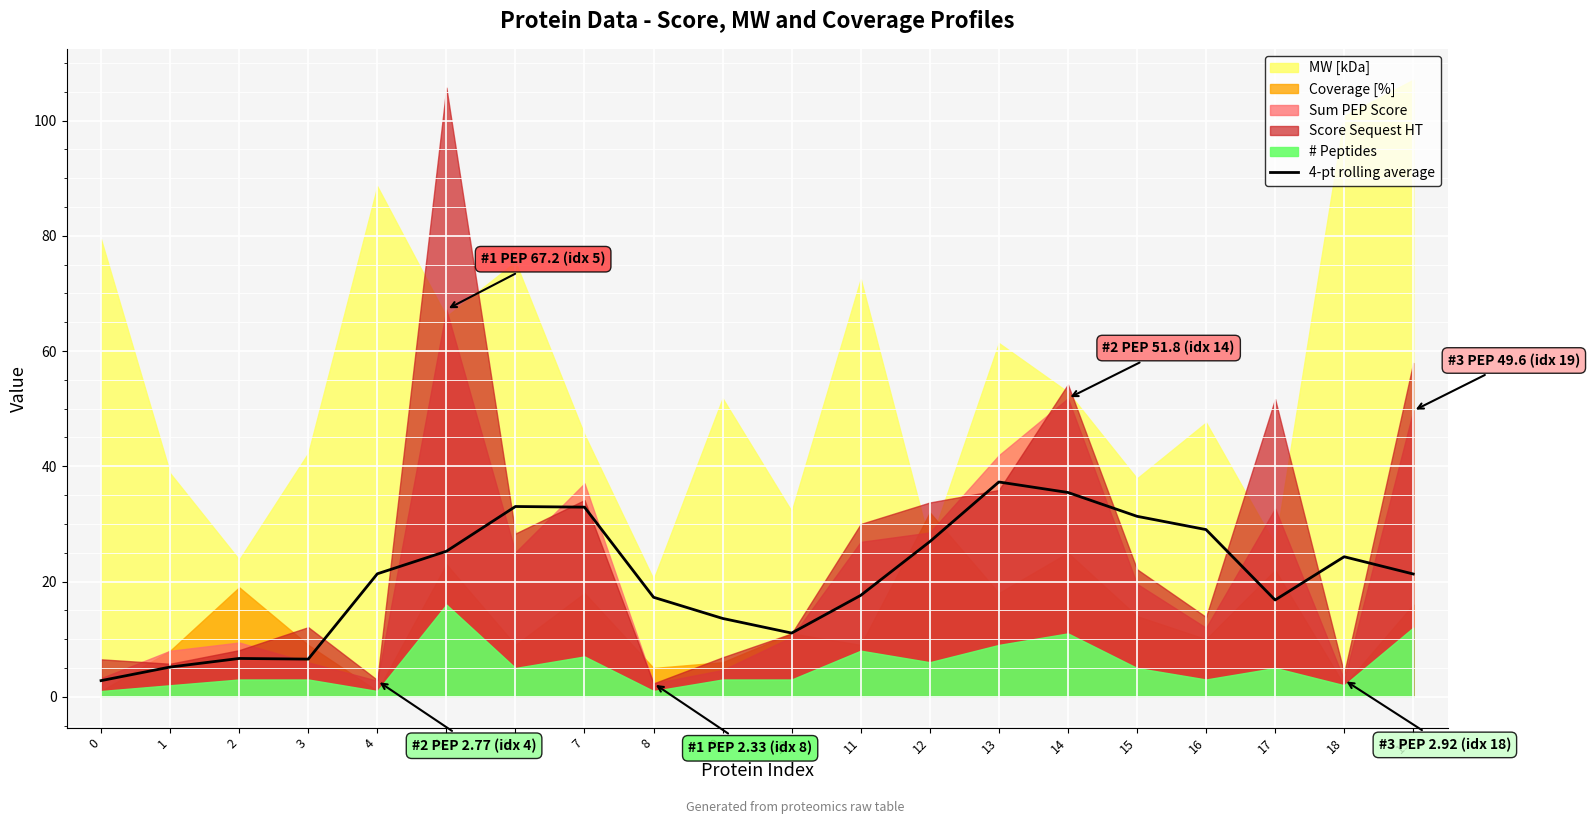

At which category does the data reach its first local valley?

3